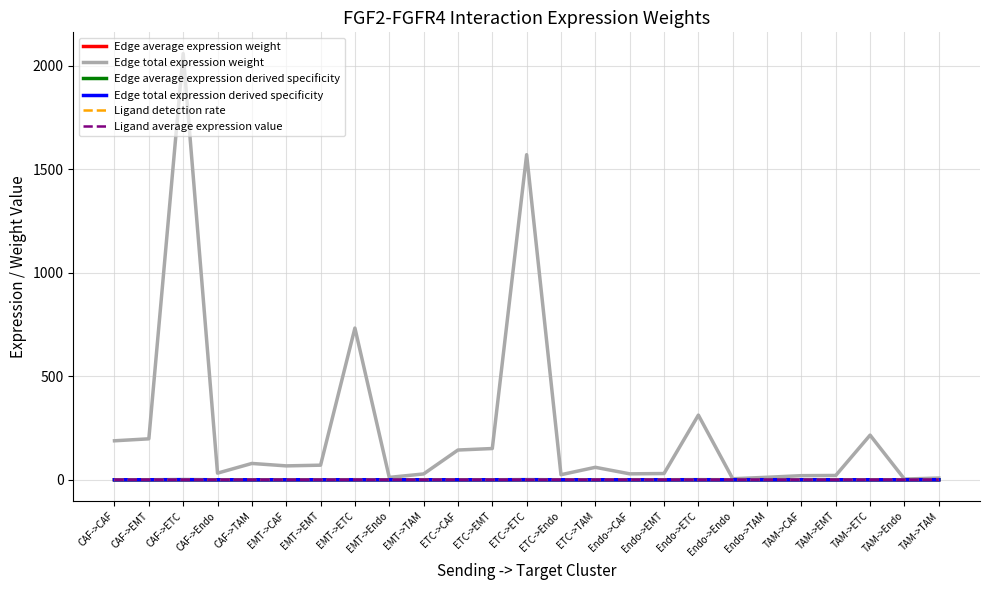

Count the number of categories in the chart.

25